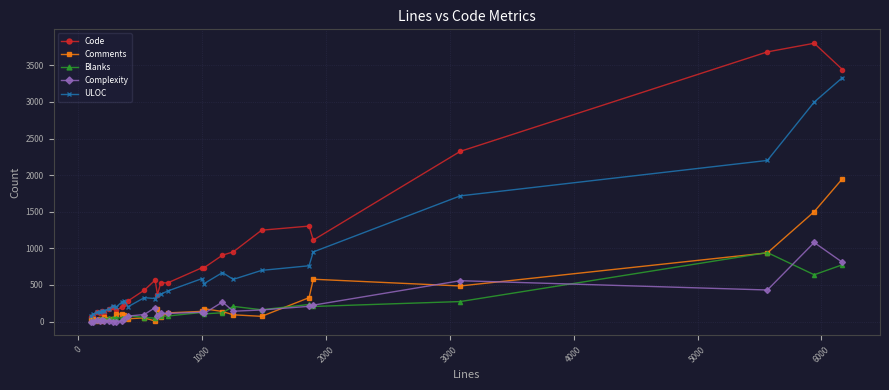

What is the maximum value shown in the chart?

3802